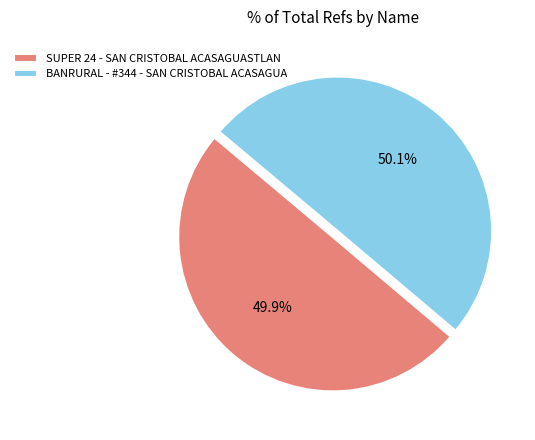

Is it true that BANRURAL - #344 - SAN CRISTOBAL ACASAGUA is 37% of the pie?

False